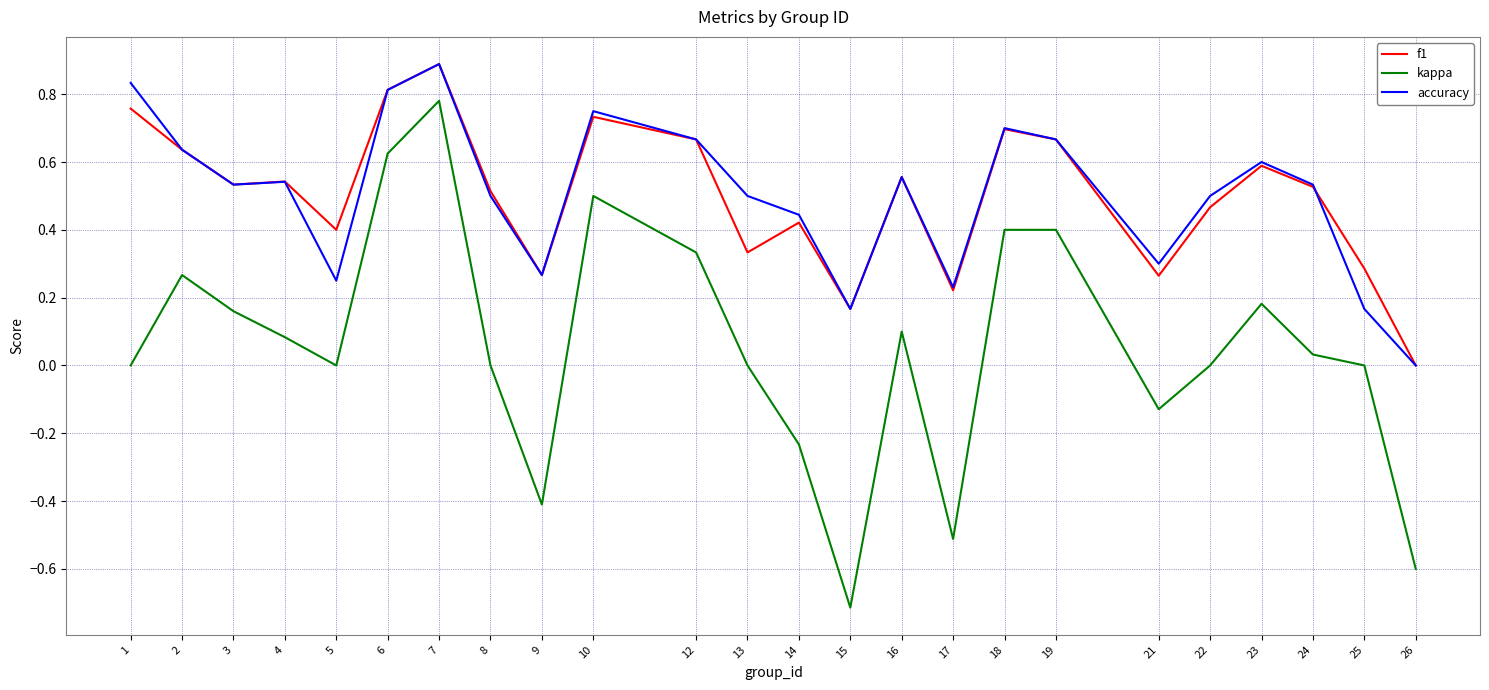

Which series has the widest spread of values?

kappa